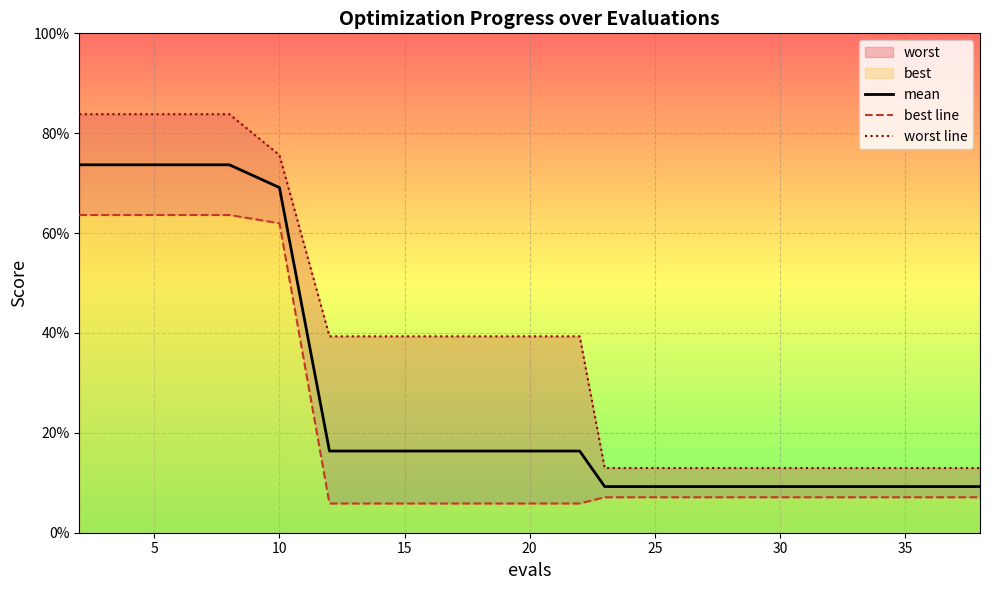

Is the value of worst line at 20 greater than the value of best line at 11?

Yes